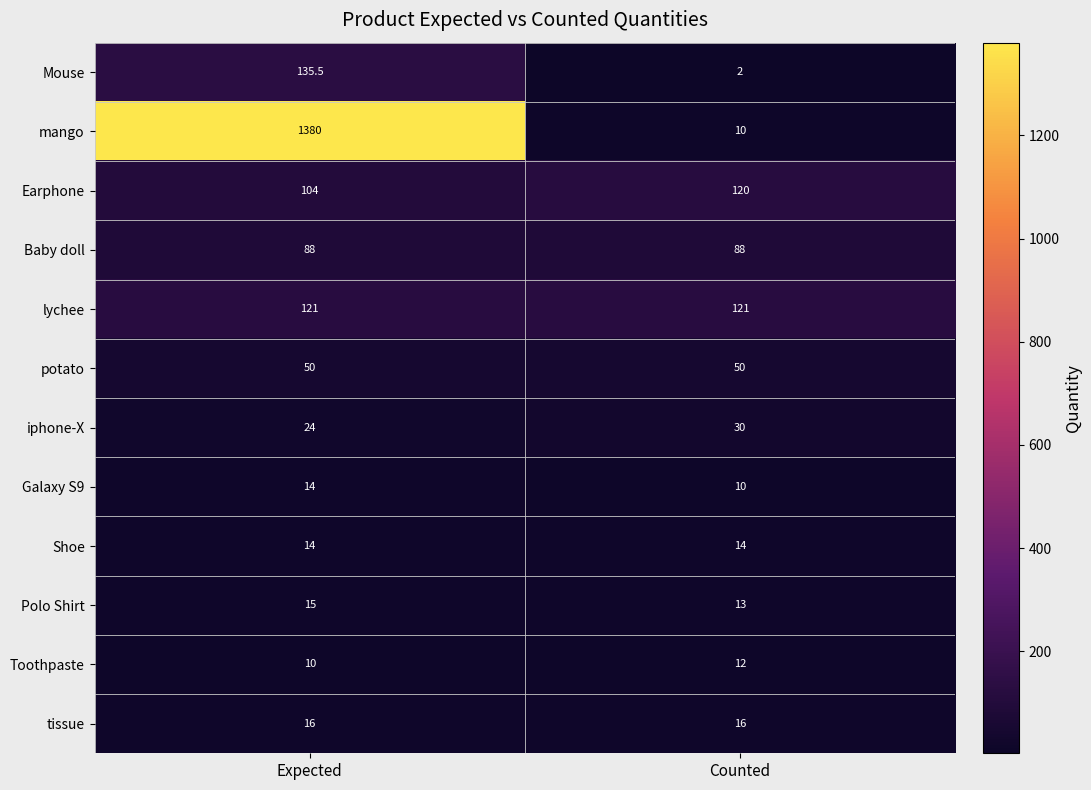

What value does the Polo Shirt series have at Counted?

13.0